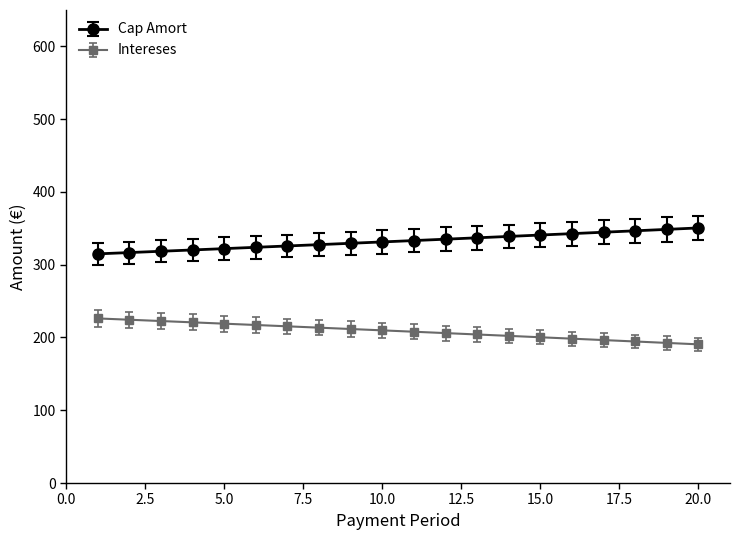

What is the difference between the maximum and minimum values in the Cap Amort series?

35.6